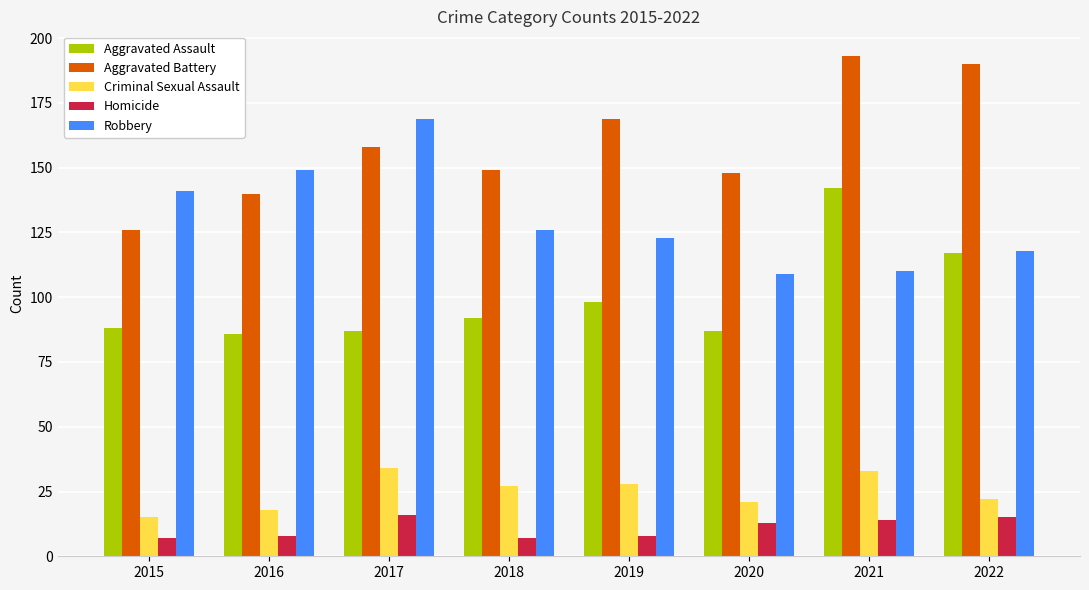

At how many categories does at least one series exceed 174?

2